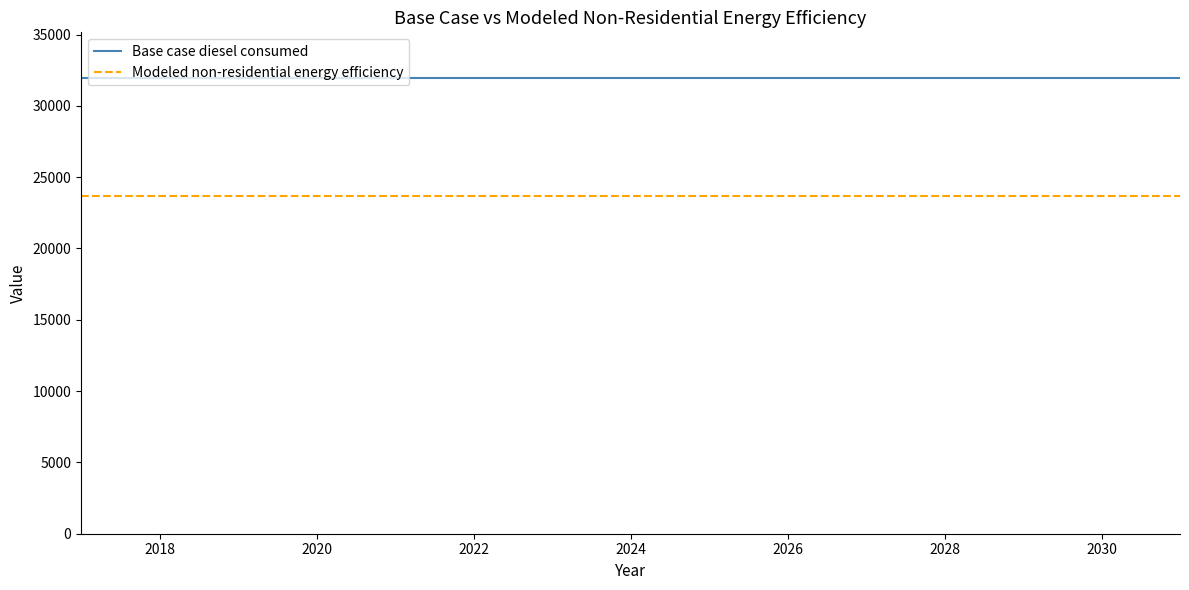

List the series in order of their peak value, lowest first.

Modeled non-residential energy efficiency, Base case diesel consumed